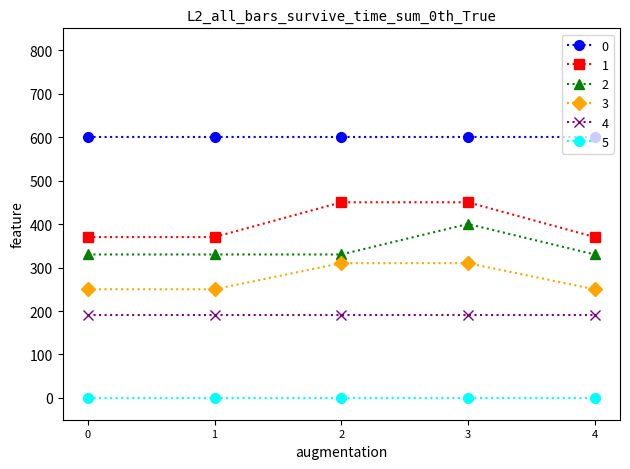

At how many categories does at least one series exceed 101?

5